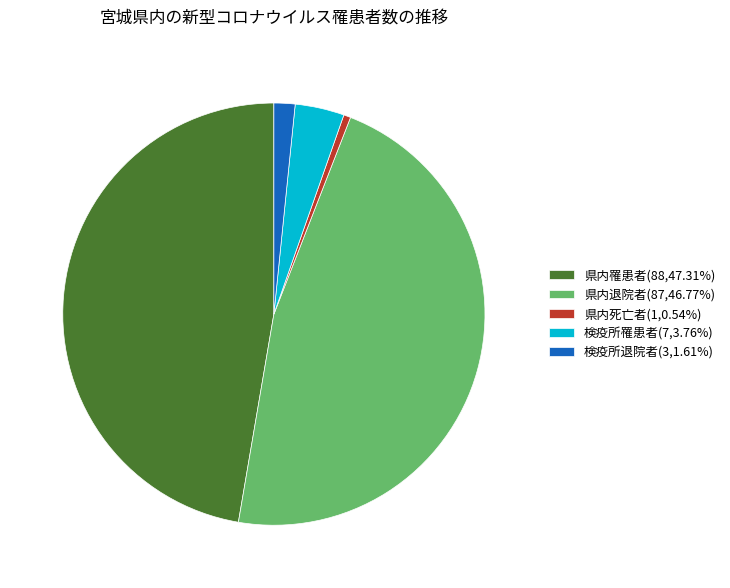

Is there a majority slice in this chart?

No